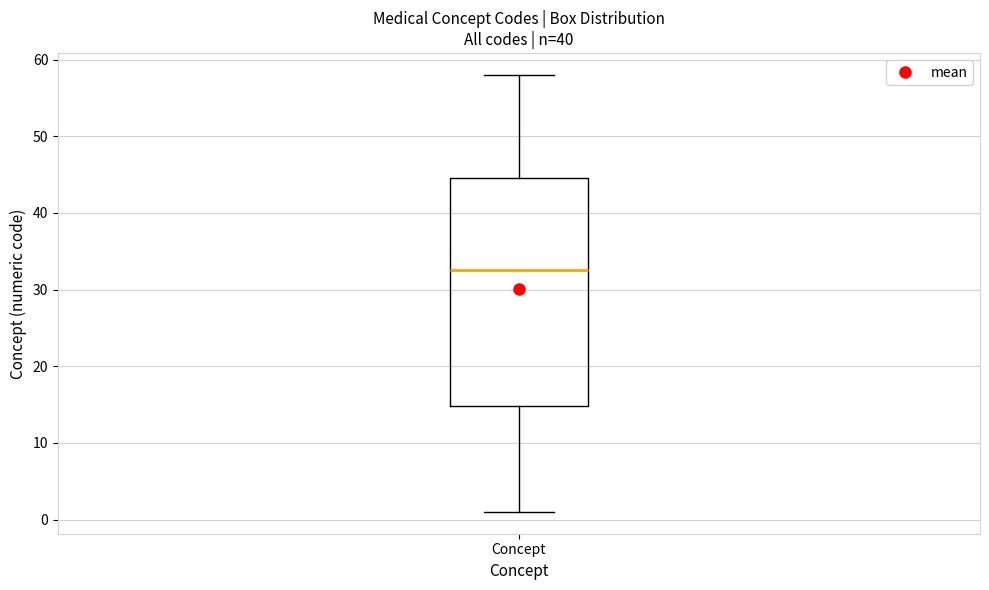

Transcribe this box plot: give where the median line is, the range the box spans, and where the two whiskers end, as read against the y-axis. The values are not printed on the chart, so give them approximately, as read against the axis.

median 33, box 15 to 45, whiskers 1 to 58